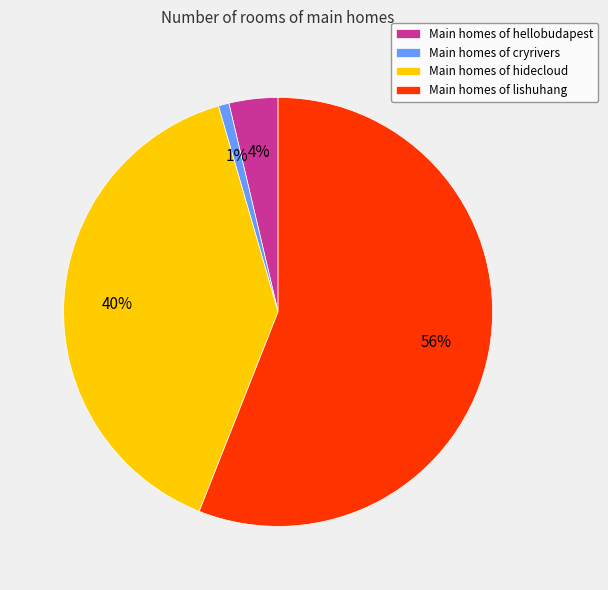

Rank the categories by value from highest to lowest.

Main homes of lishuhang, Main homes of hidecloud, Main homes of hellobudapest, Main homes of cryrivers